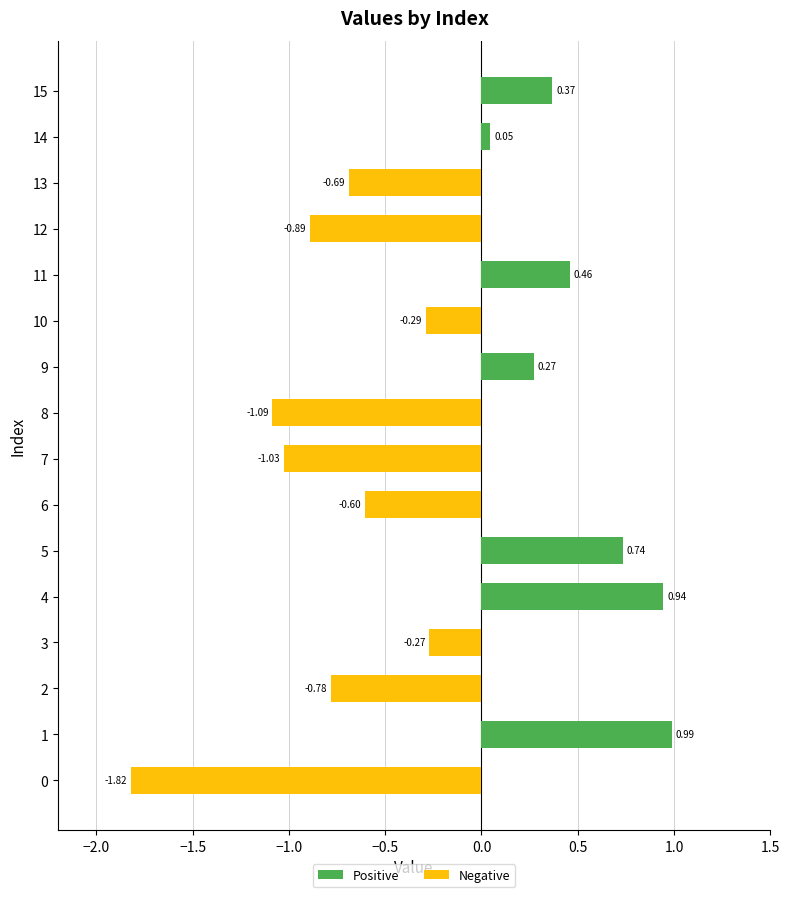

Which series has the largest range (max minus min)?

Negative